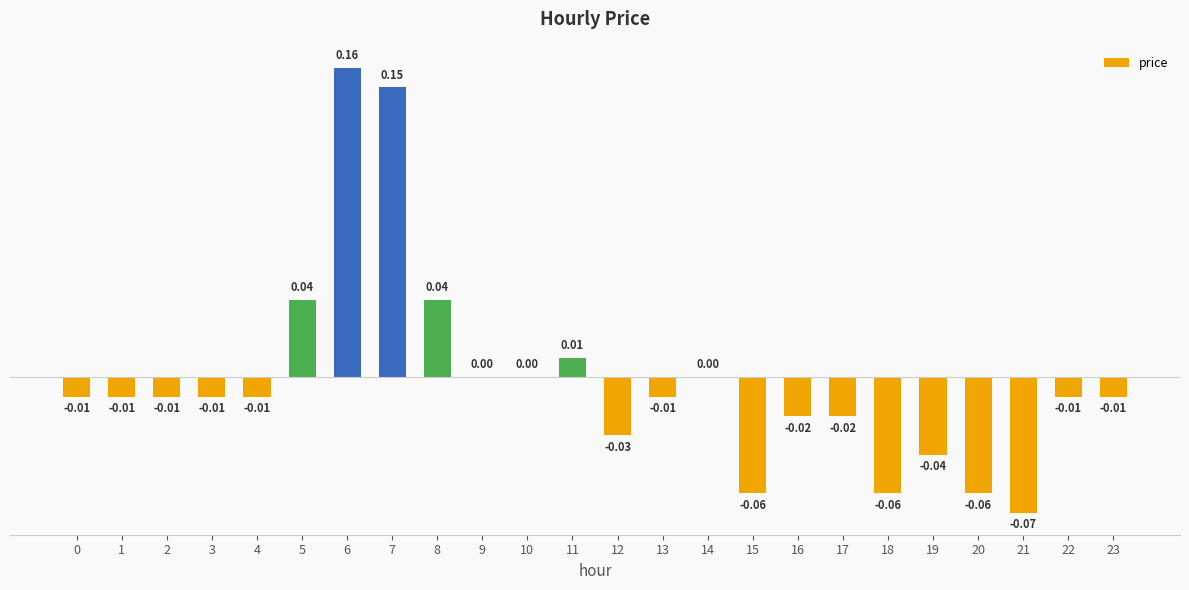

Which category has the highest value across all series?

6